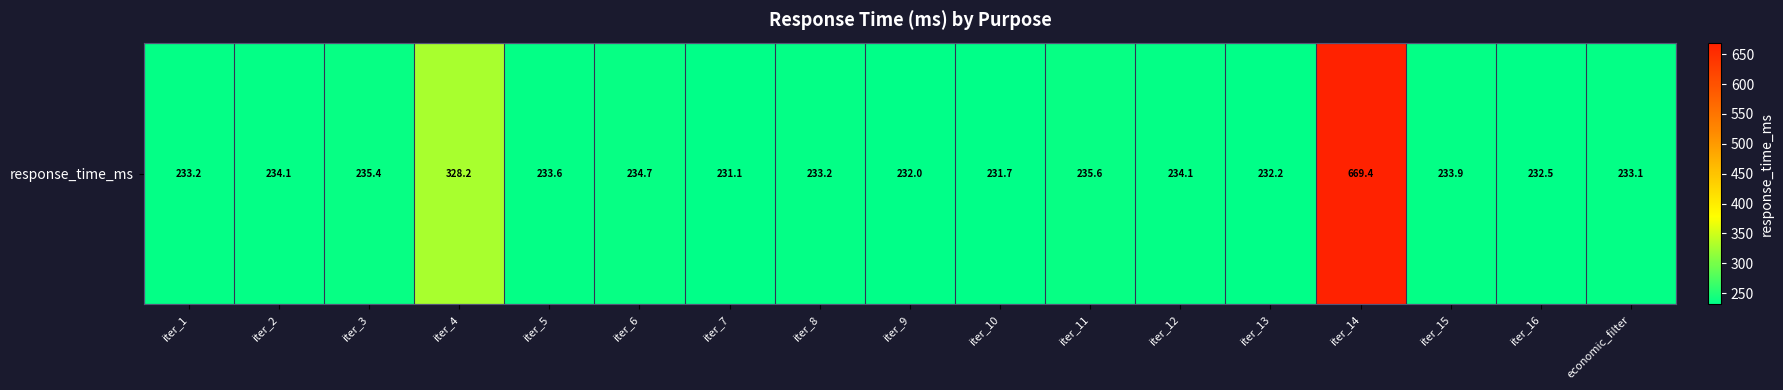

True or false: the data shows 1008.2 at iter_14.

False